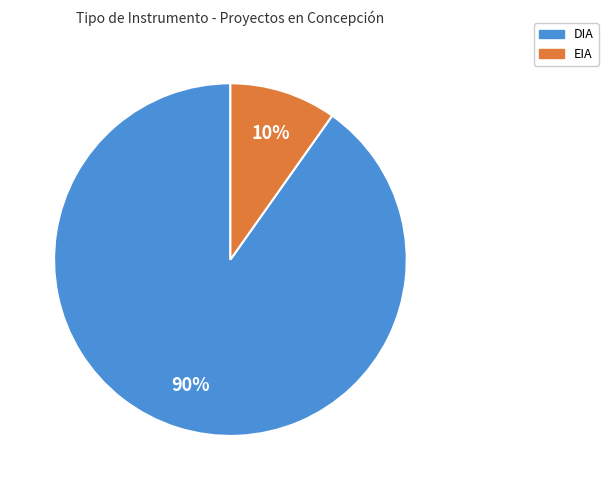

To the nearest percent, what is the average slice percentage?

50%